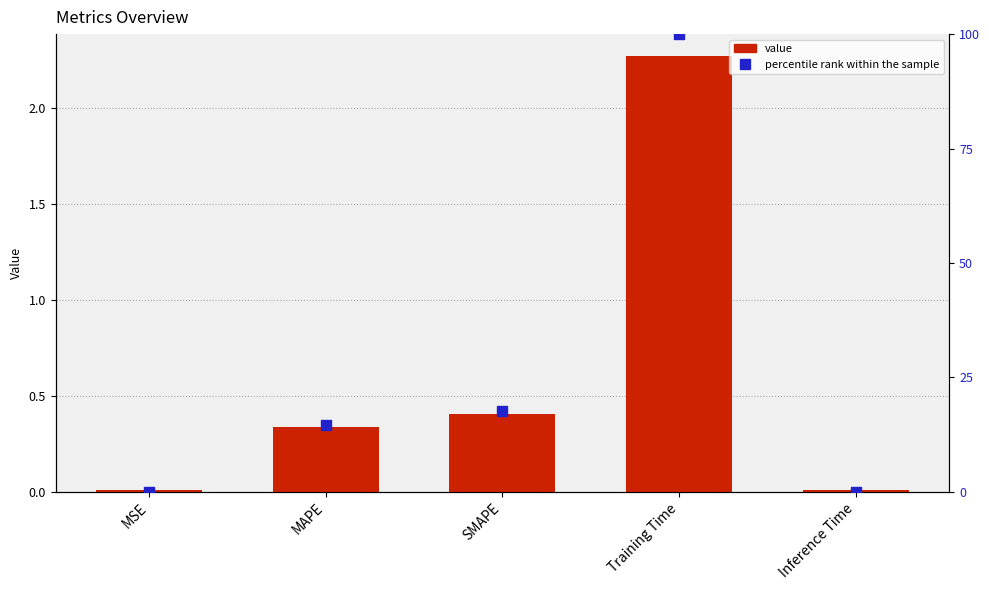

Which series contains the highest Y value?

percentile rank within the sample